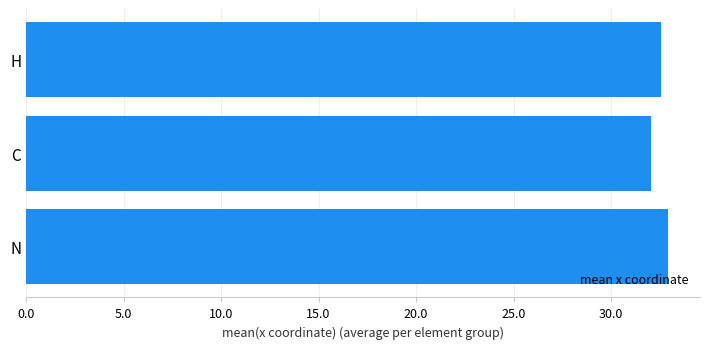

What is the sum of all values?

97.5